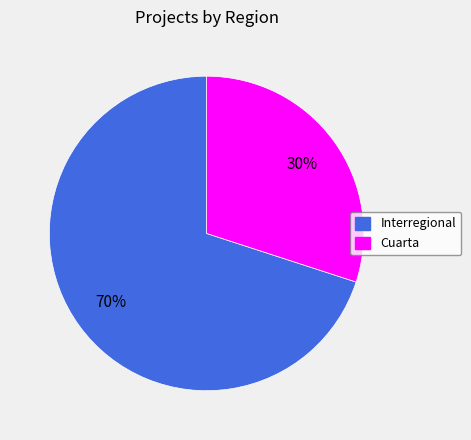

Count the number of slices in the pie.

2